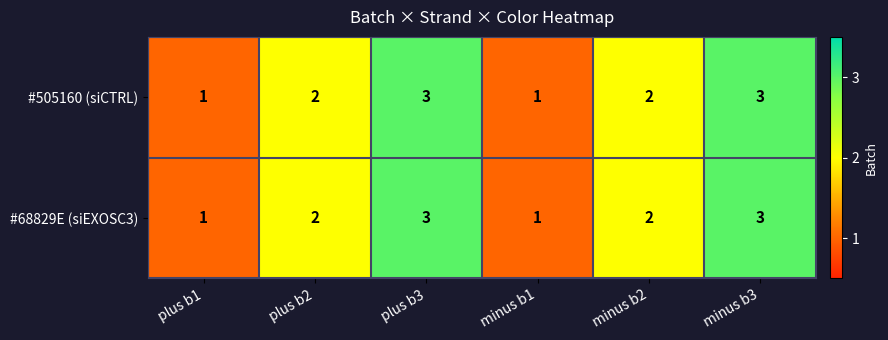

What is the total value across all series at plus b3?

6